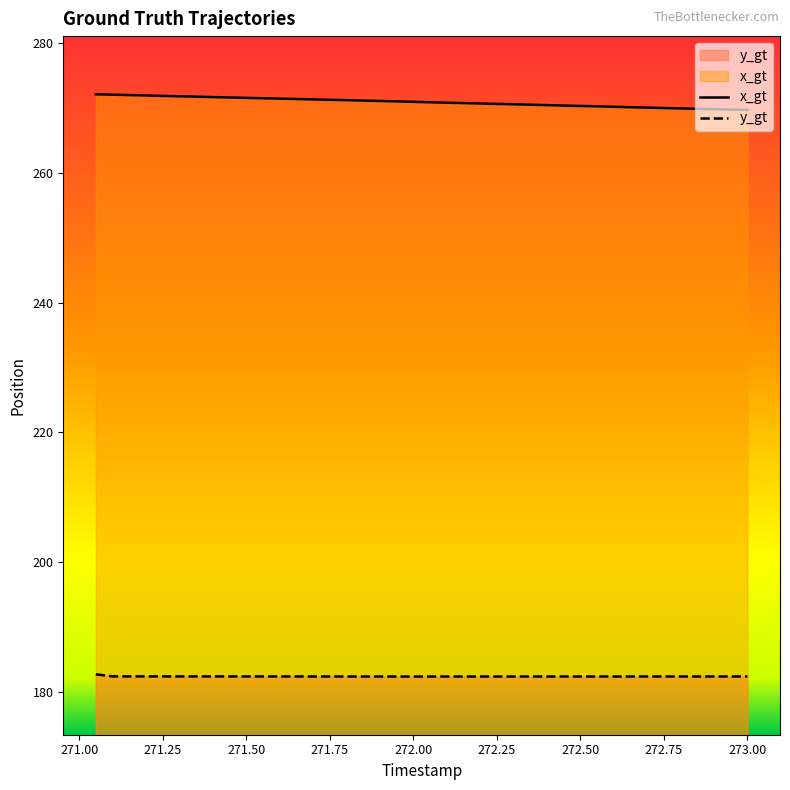

What is the highest value of the y_gt series?

182.8